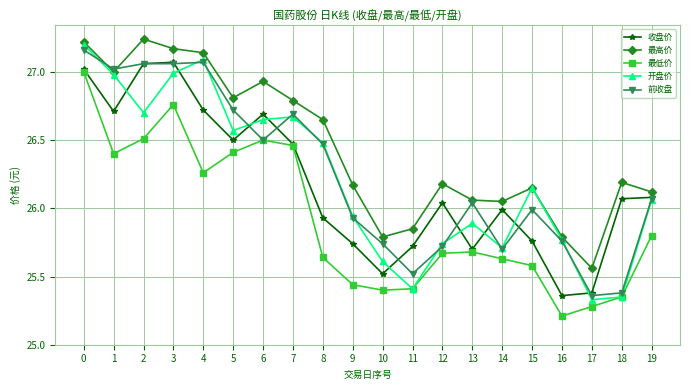

At which label does 最高价 reach its peak?

2